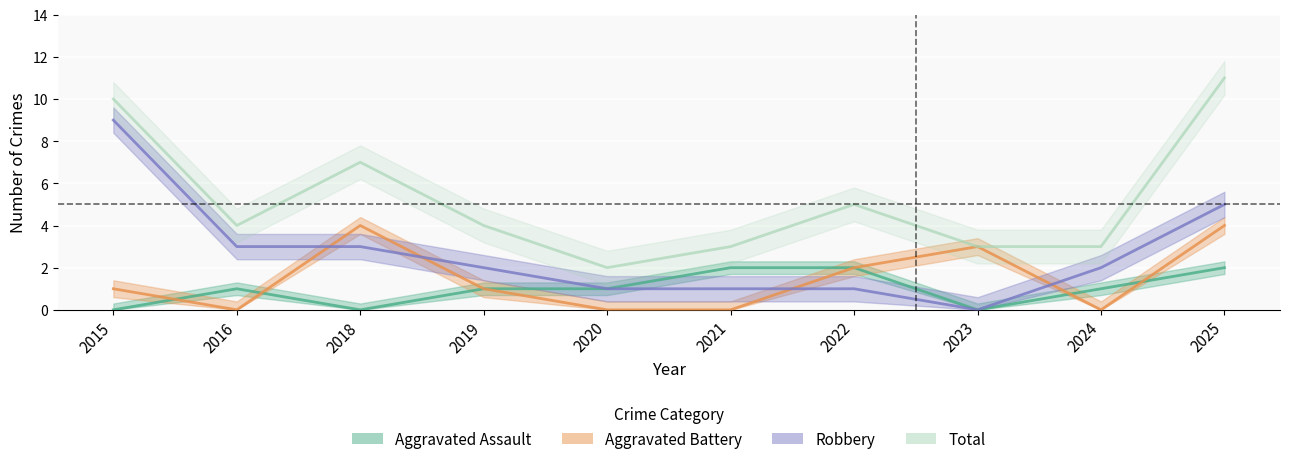

How many lines are shown in the chart?

4